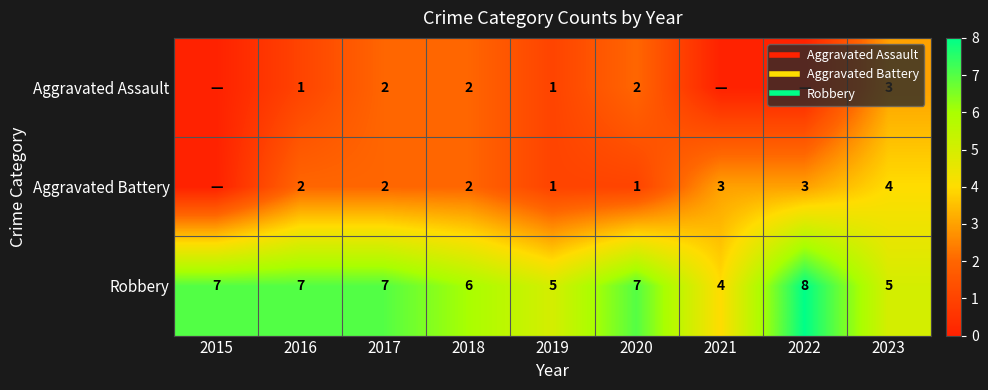

What is the sum of the Aggravated Battery values at 2021 and 2019?

4